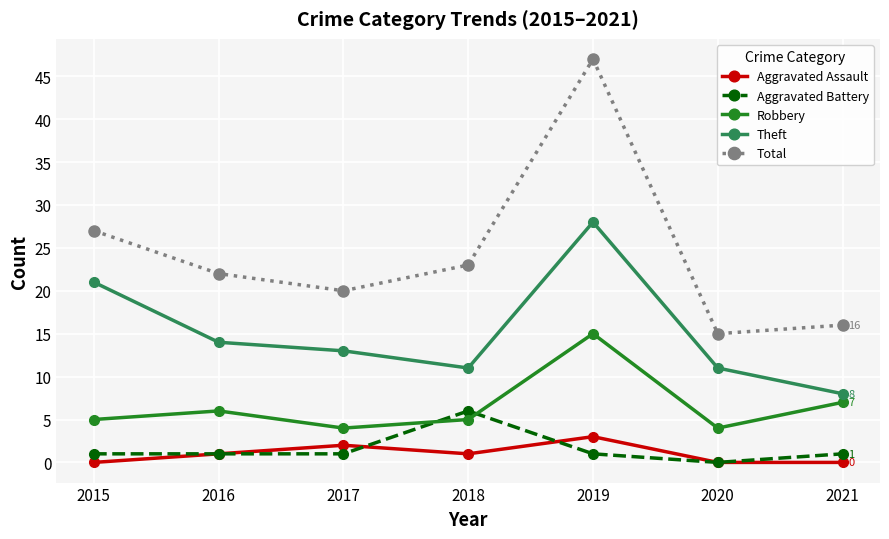

At which category is the sum across all series the highest?

2019